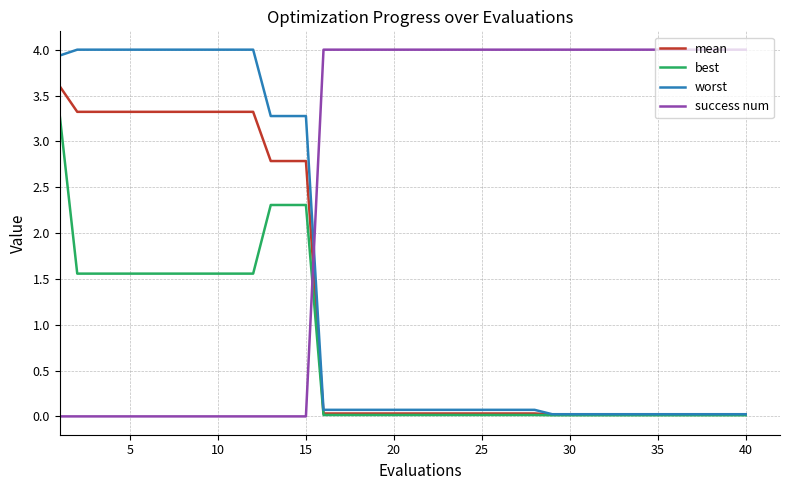

Does the chart have visible grid lines?

Yes